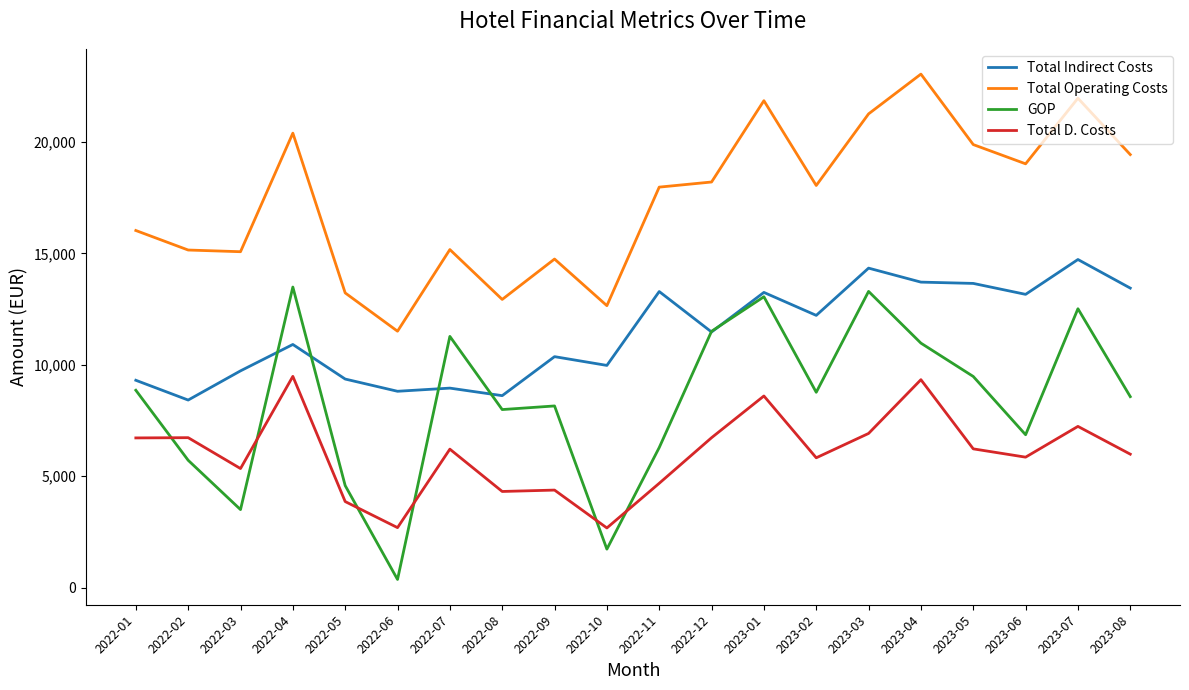

The value of GOP at 2022-10 is 1729.3. True or false?

True